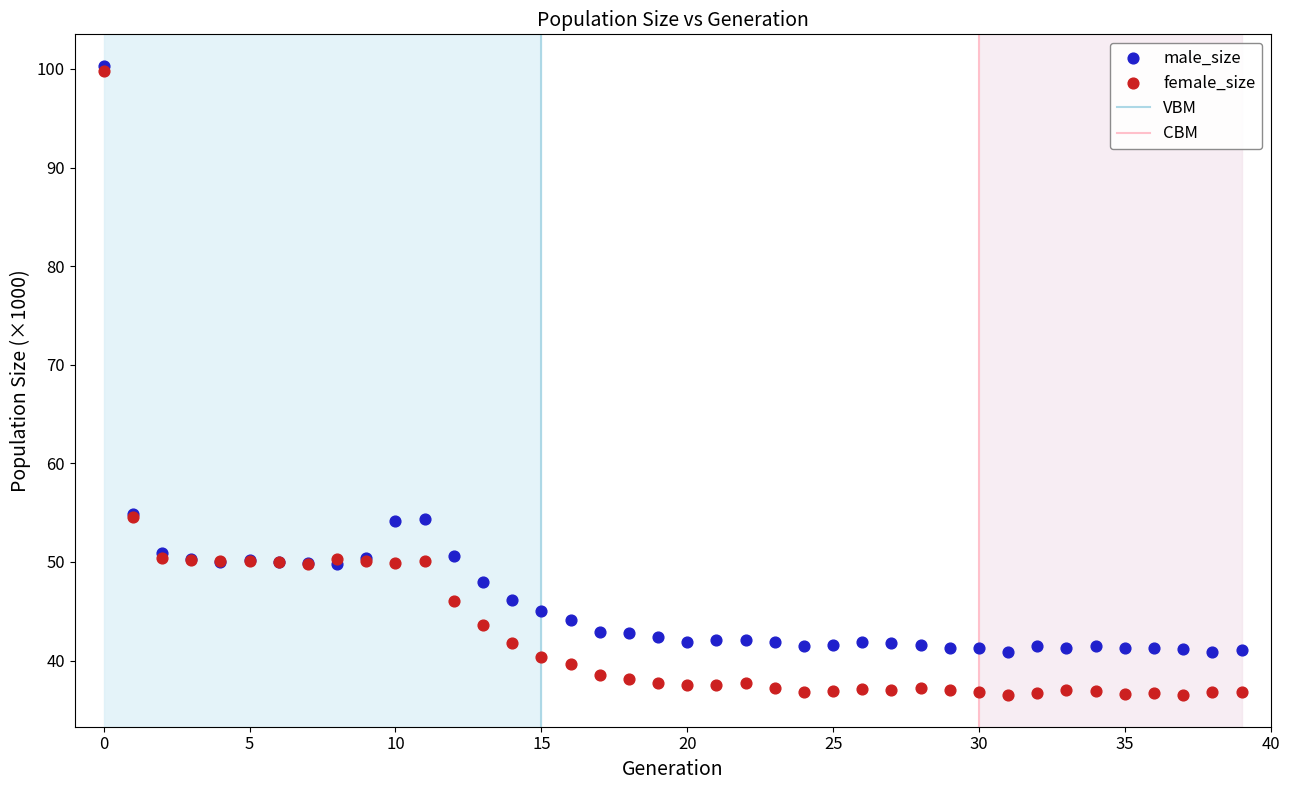

Which series has the widest spread of Y values?

female_size